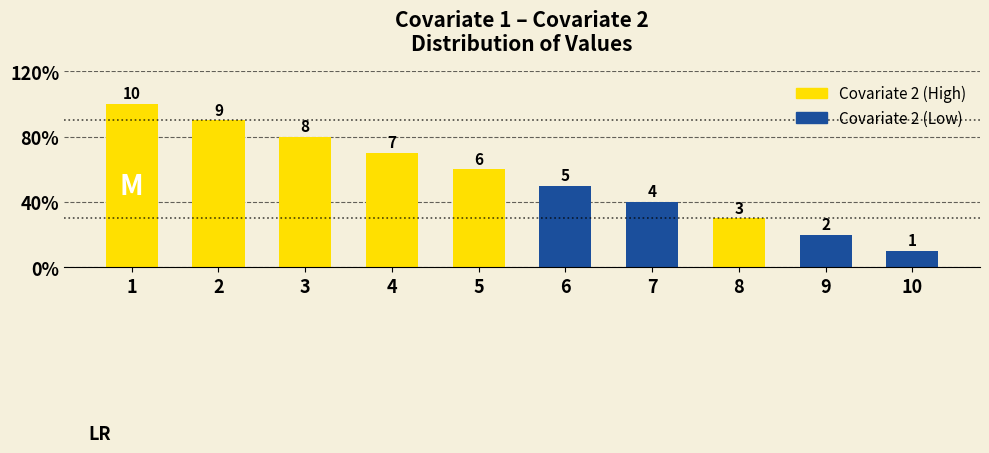

True or false: the data shows 8 at 3.

True